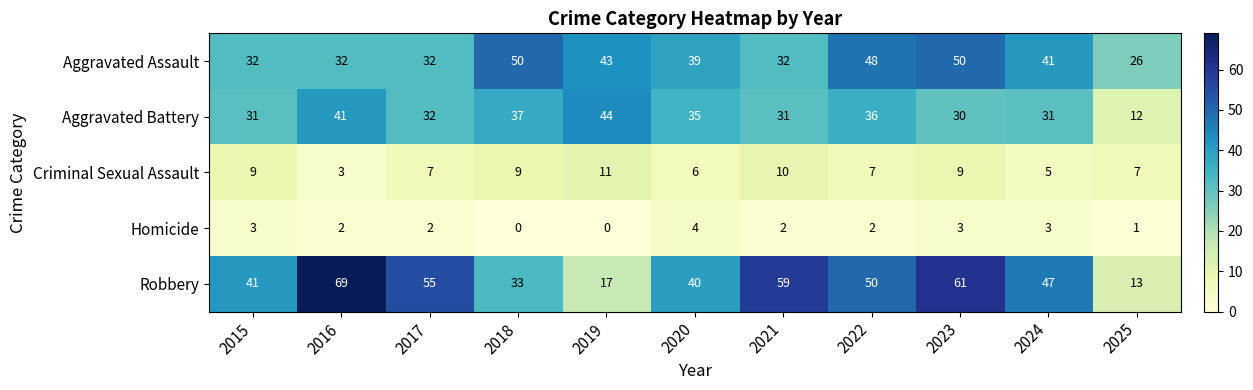

What is the total value across all series at 2019?

115